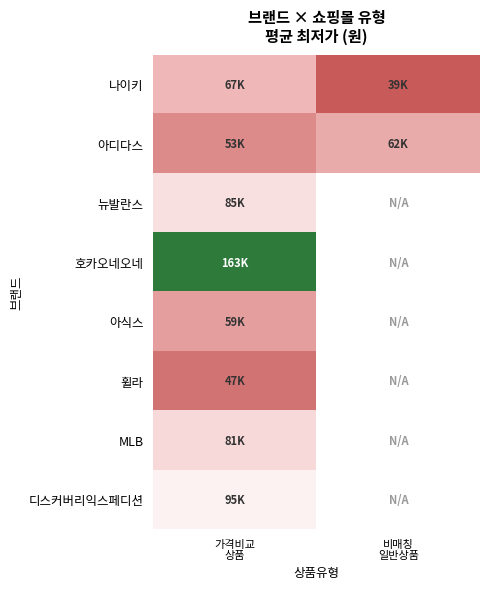

What value does the 나이키 series have at 비매칭 일반상품?

39000.0